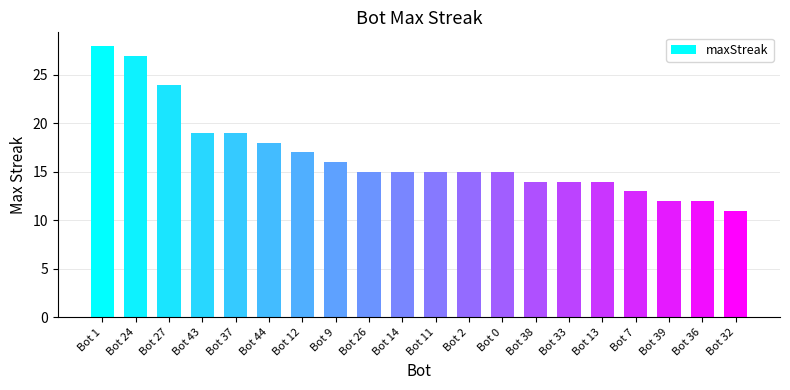

Reading left to right, extract all data points from this chart.

Bot 1=28	Bot 24=27	Bot 27=24	Bot 43=19	Bot 37=19	Bot 44=18	Bot 12=17	Bot 9=16	Bot 26=15	Bot 14=15	Bot 11=15	Bot 2=15	Bot 0=15	Bot 38=14	Bot 33=14	Bot 13=14	Bot 7=13	Bot 39=12	Bot 36=12	Bot 32=11